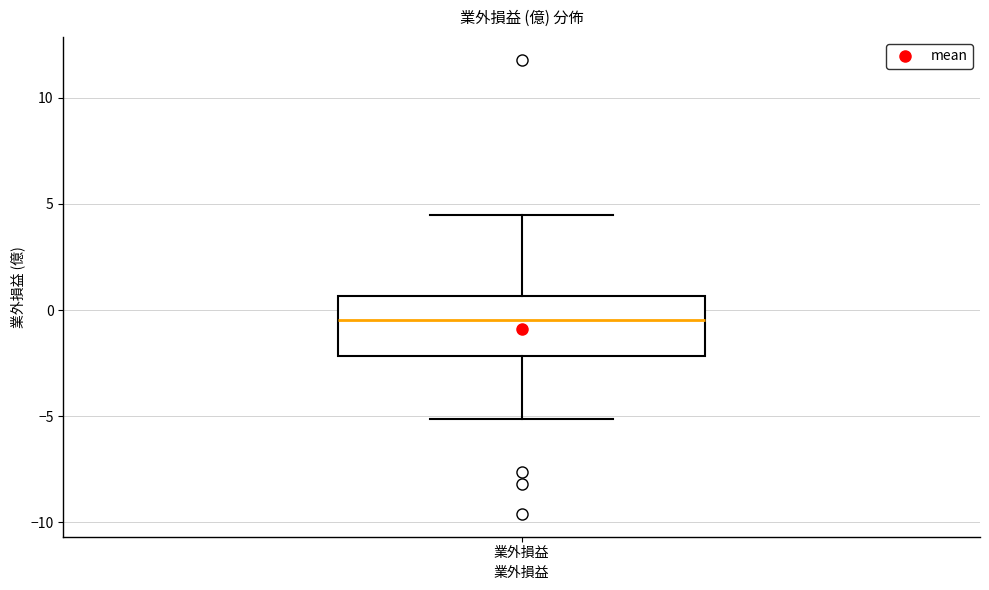

Read this box plot against the y-axis: the position of the median line, the range covered by the box, and the ends of both whiskers. The values are not printed on the chart, so give them approximately, as read against the axis.

median -0.5, box -2.0 to 0.5, whiskers -5.0 to 4.5